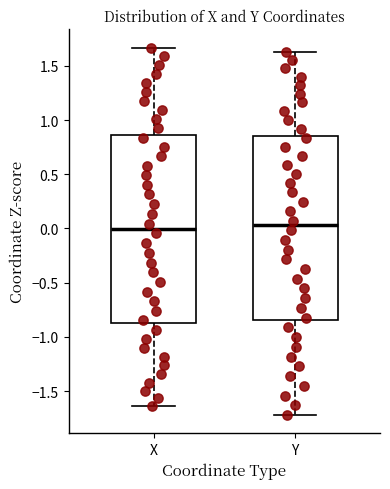

Where does the lower whisker of the box for X end on the y-axis? The values are not printed on the chart, so give them approximately, as read against the axis.

-1.65